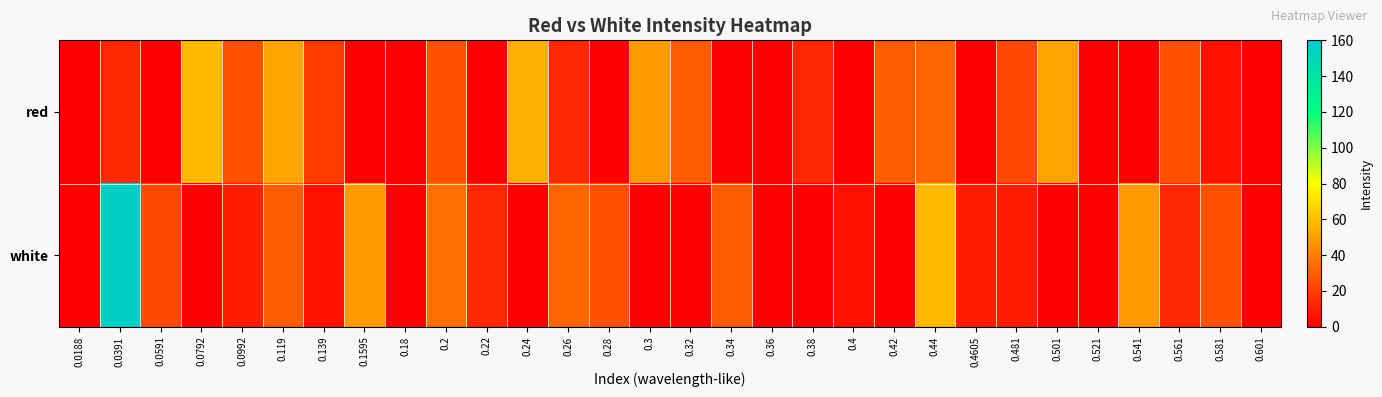

List the series in order of their overall mean, highest first.

white, red